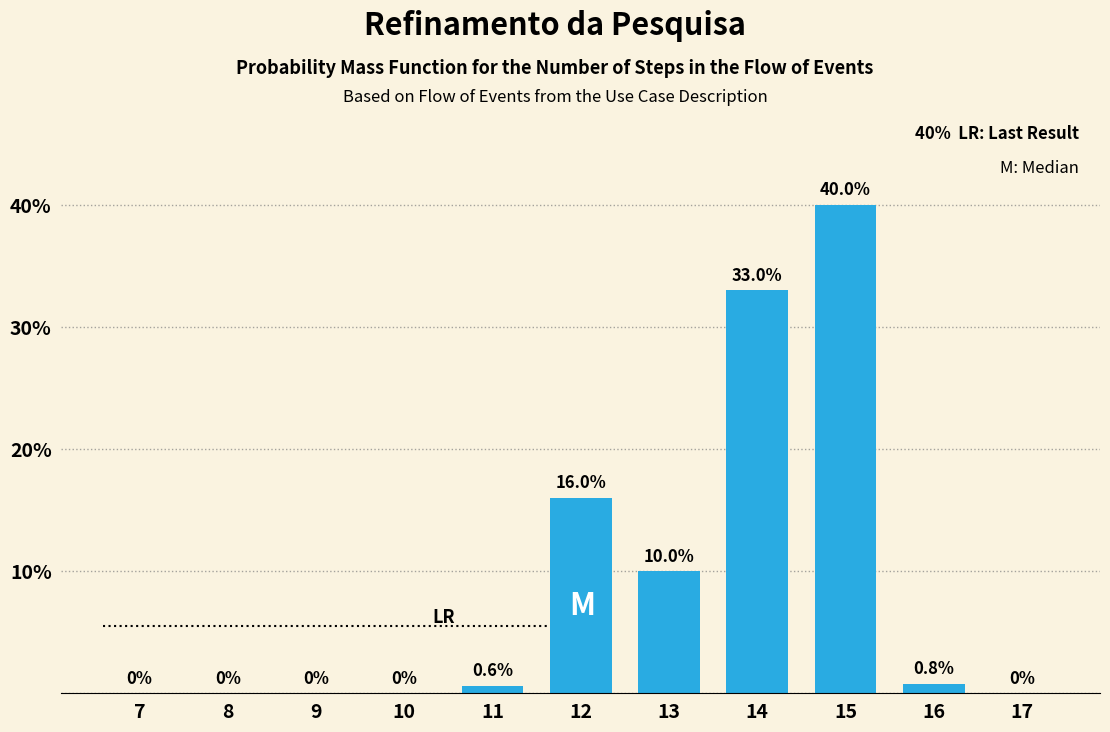

Reading left to right, list all the values displayed in this chart.

7=0.0	8=0.0	9=0.0	10=0.0	11=0.6	12=16.0	13=10.0	14=33.0	15=40.0	16=0.8	17=0.0